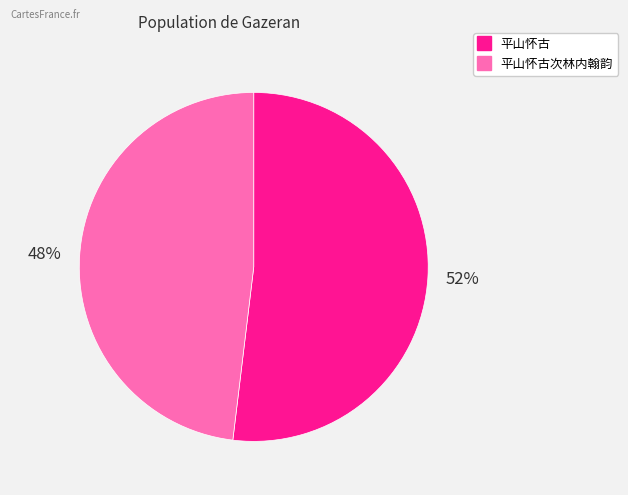

To the nearest percent, what is the average slice percentage?

50%